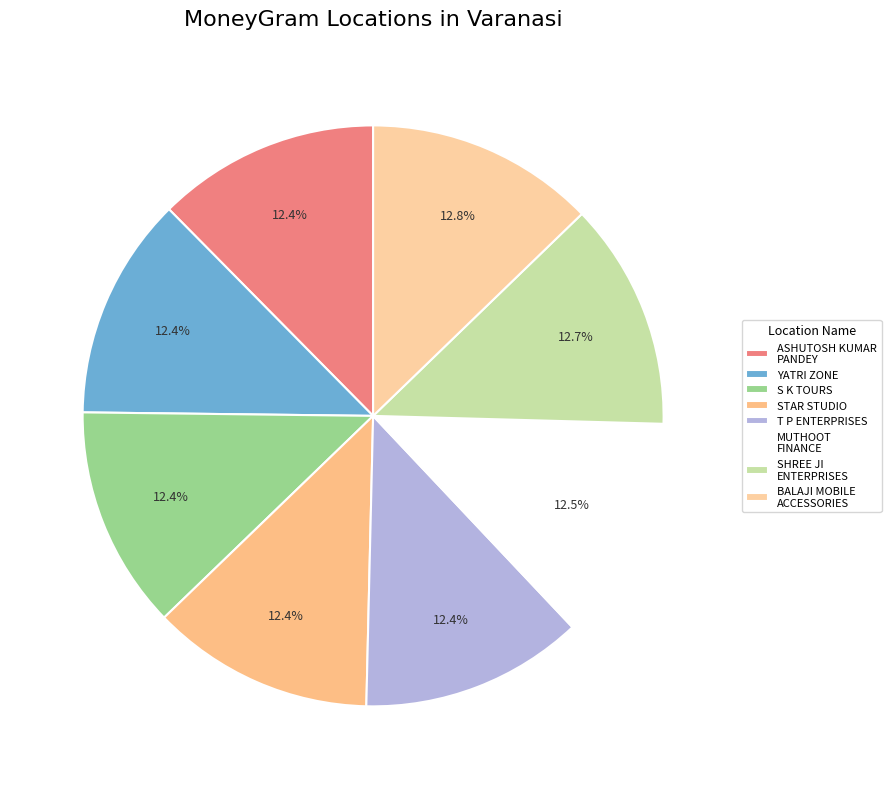

What is the smallest slice in the pie chart?

ASHUTOSH KUMAR PANDEY